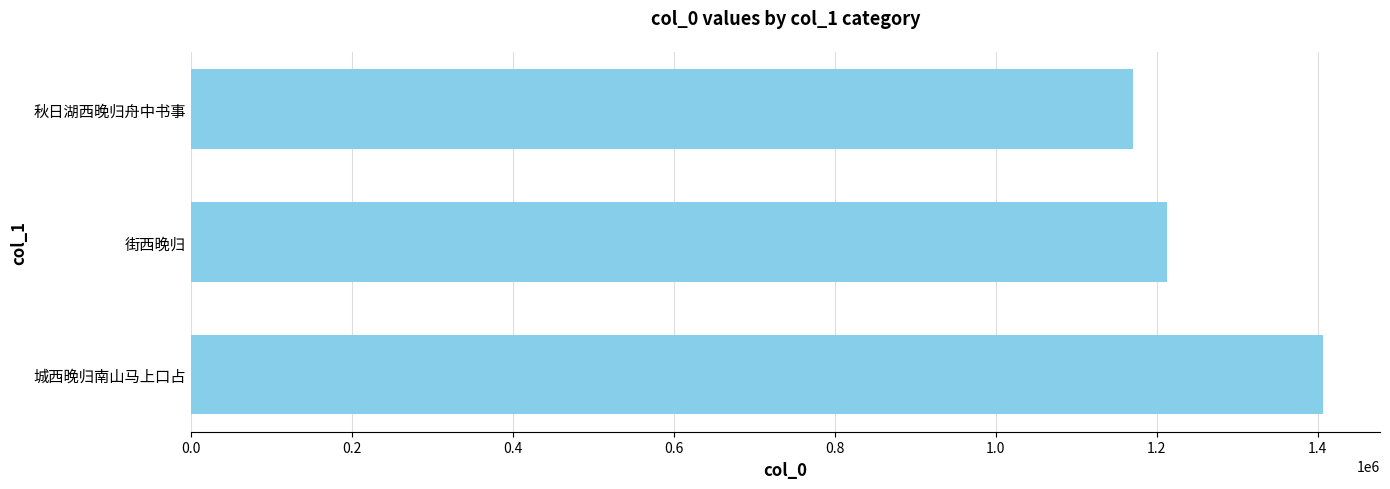

What is the difference between the maximum and minimum values?

236768